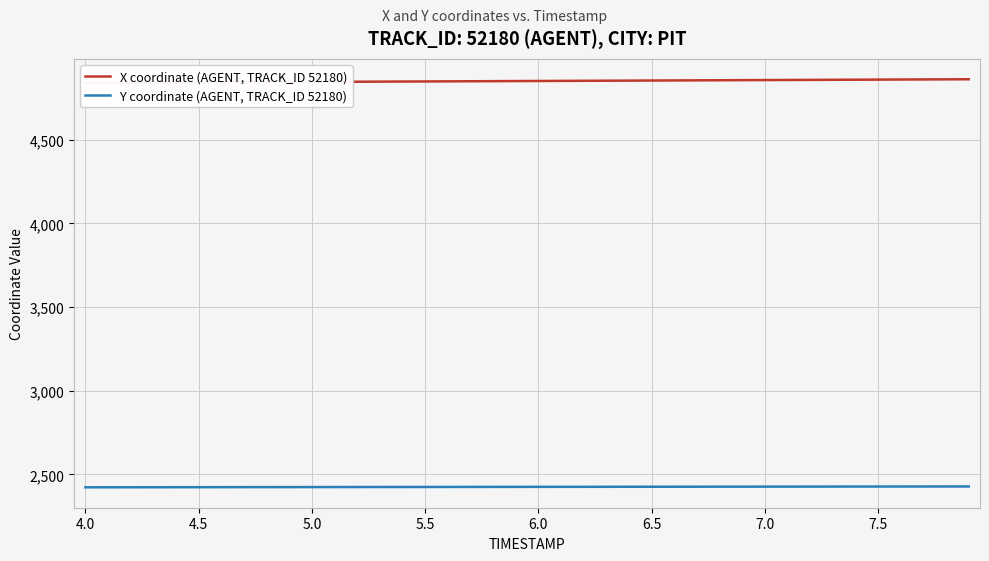

What is the minimum value for Y coordinate (AGENT, TRACK_ID 52180)?

2422.8